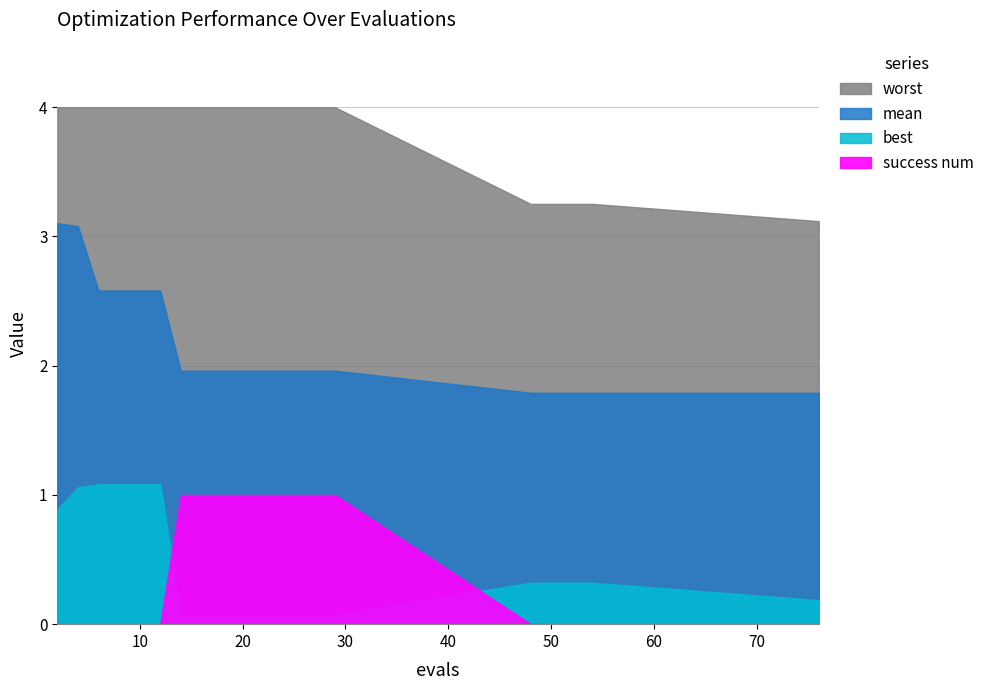

Which series has the widest spread of values?

mean